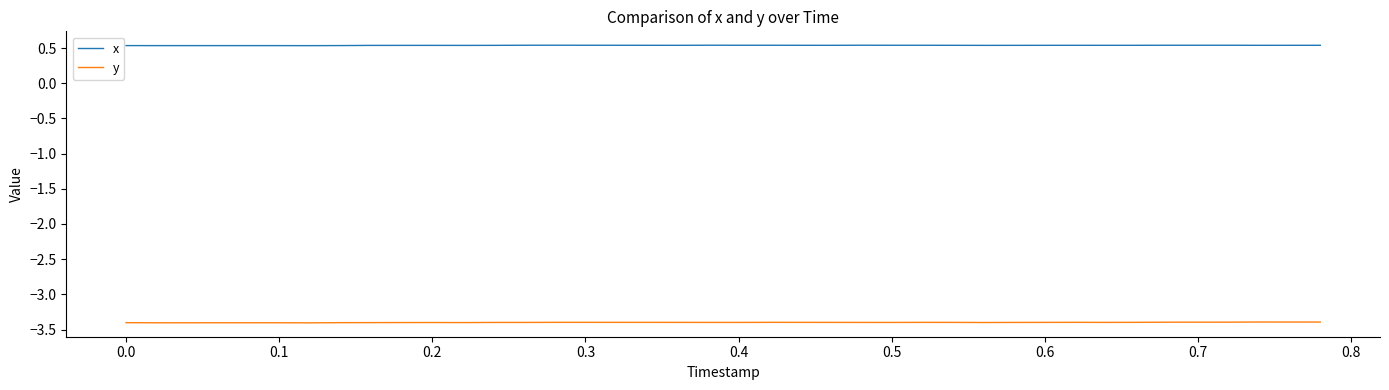

What is the minimum value shown in the chart?

-3.4